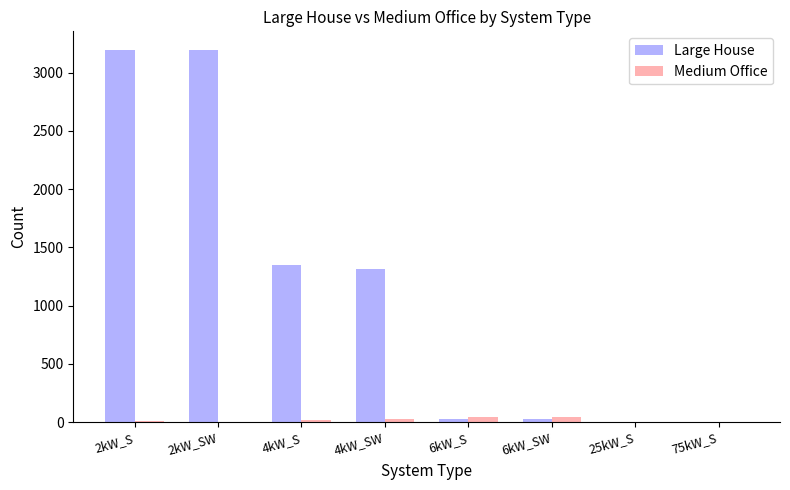

What is the average value of the Large House series?

1137